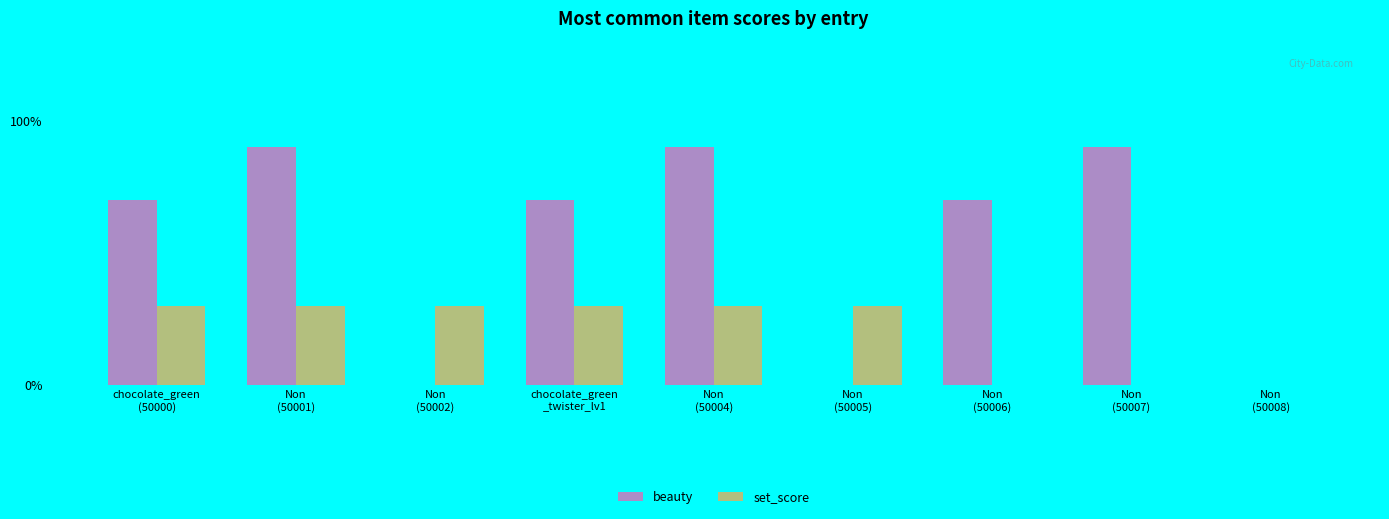

Which series has the largest range (max minus min)?

beauty